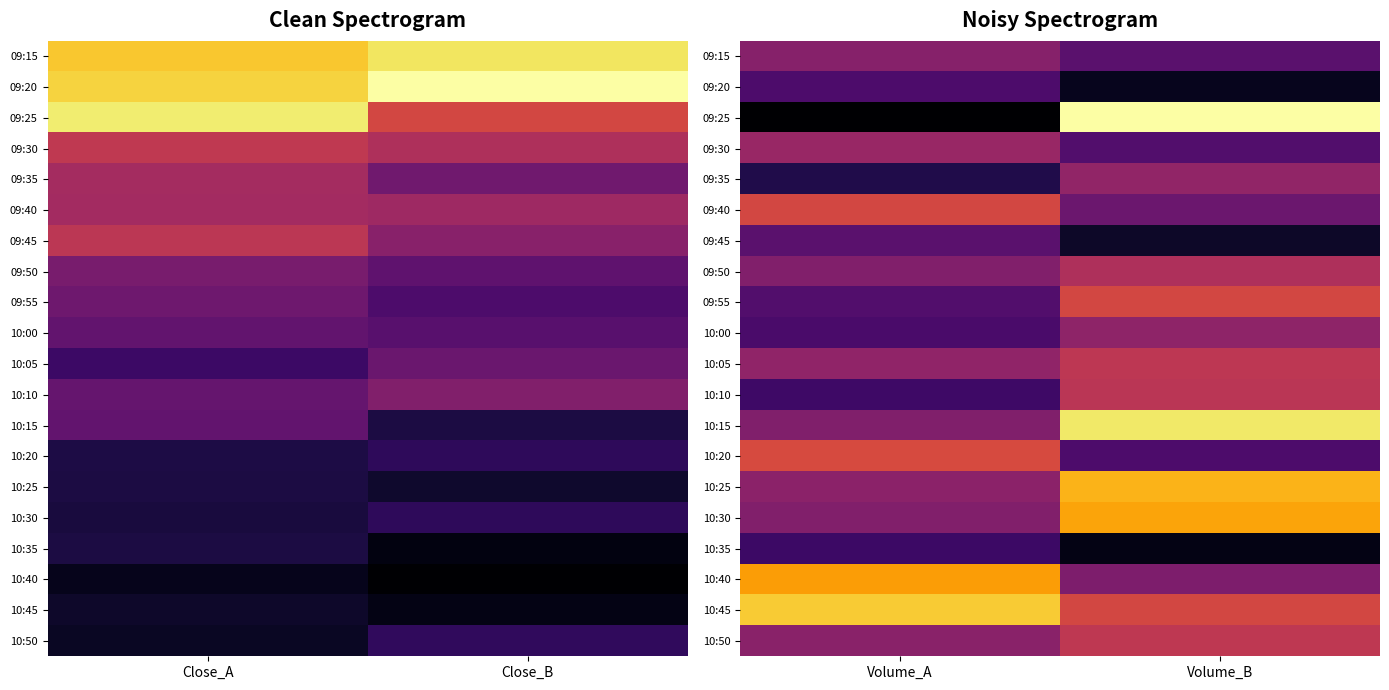

Is it true that 10:30 equals 87668 at Volume_B?

False